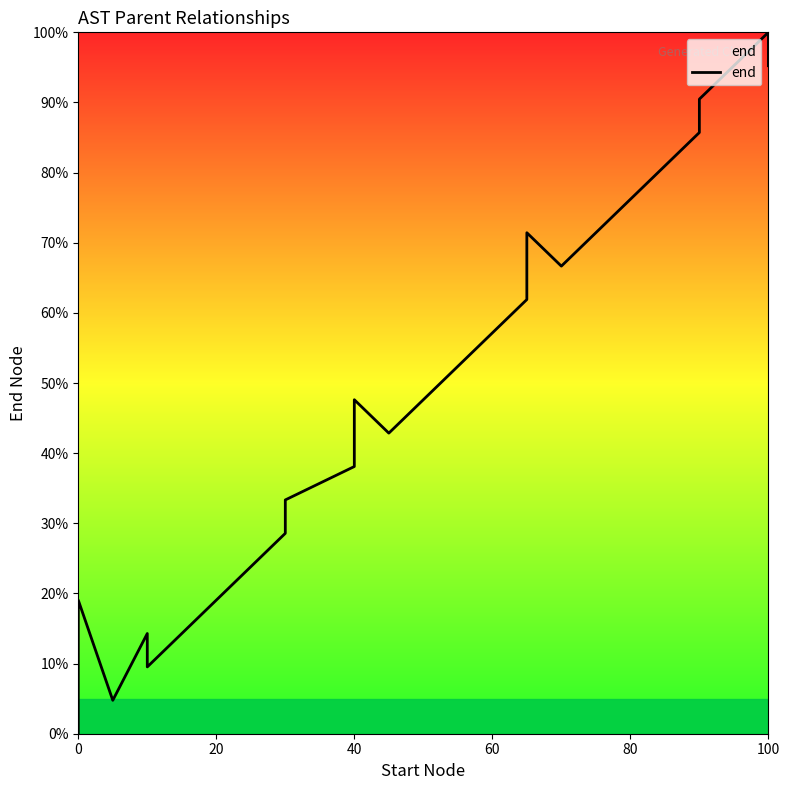

Approximately how many times larger is the value at 40 compared to 100?

0.4